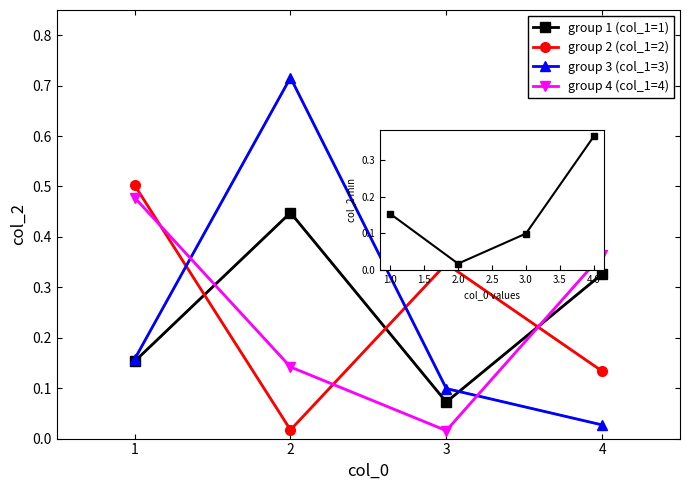

True or false: group 4 (col_1=4) has more than 1 interior local peaks.

False